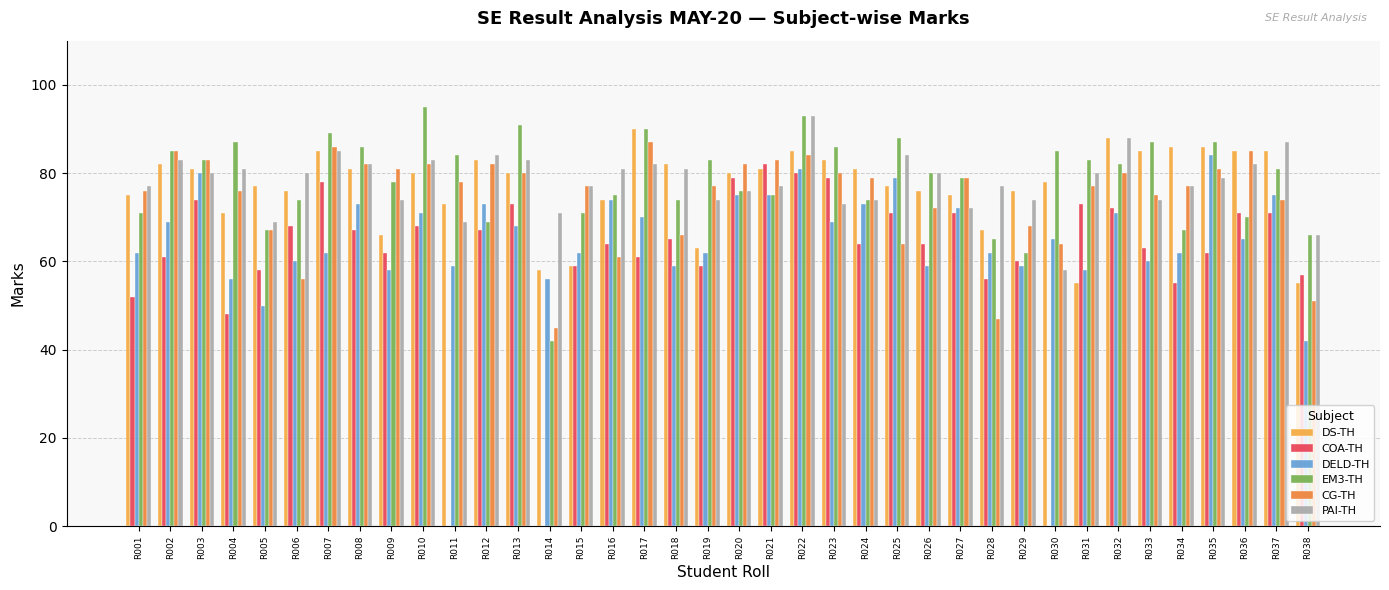

Which category has the highest value across all series?

R010